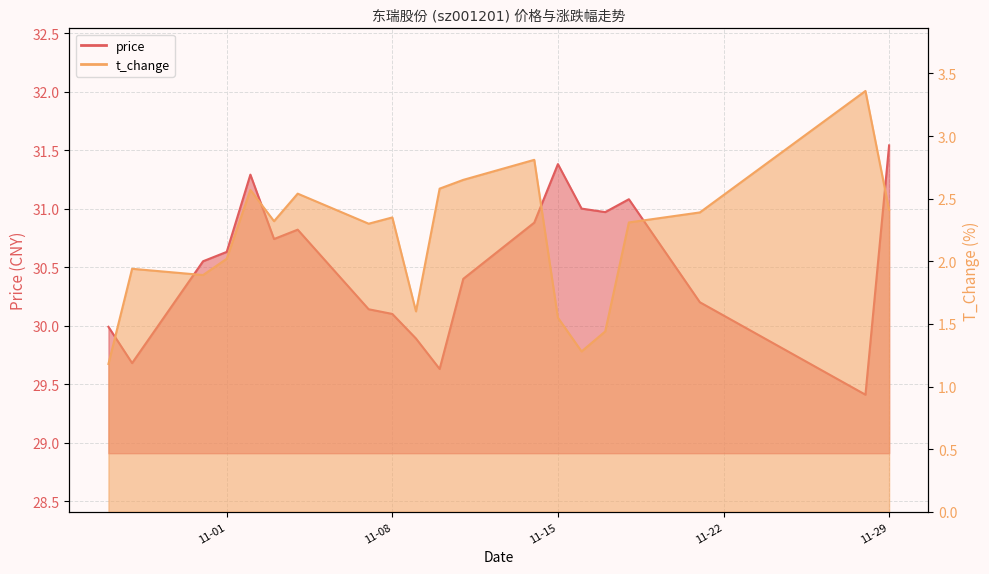

How many lines are shown in the chart?

2